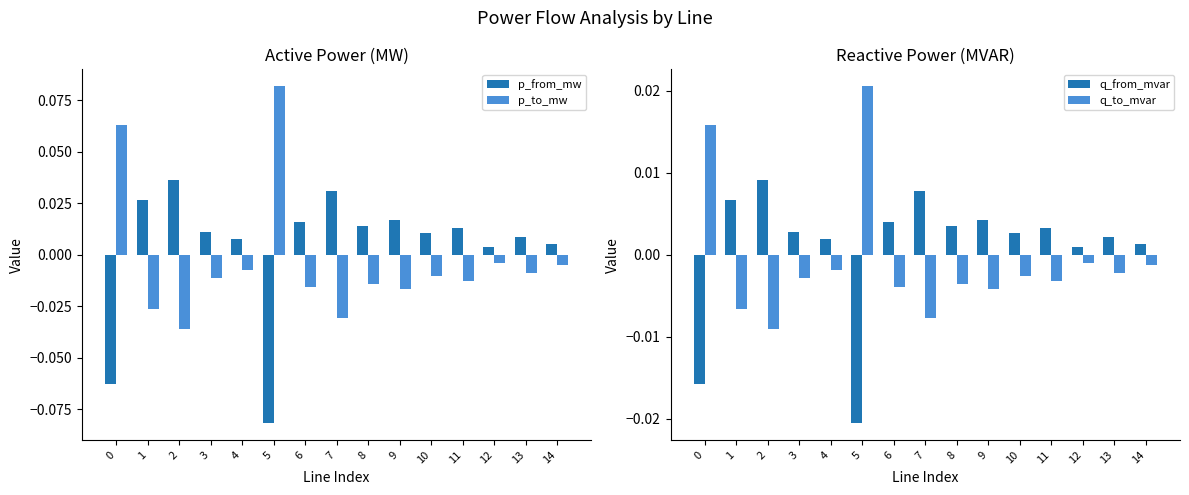

True or false: q_from_mvar has a value of 0.0 at 8.

False